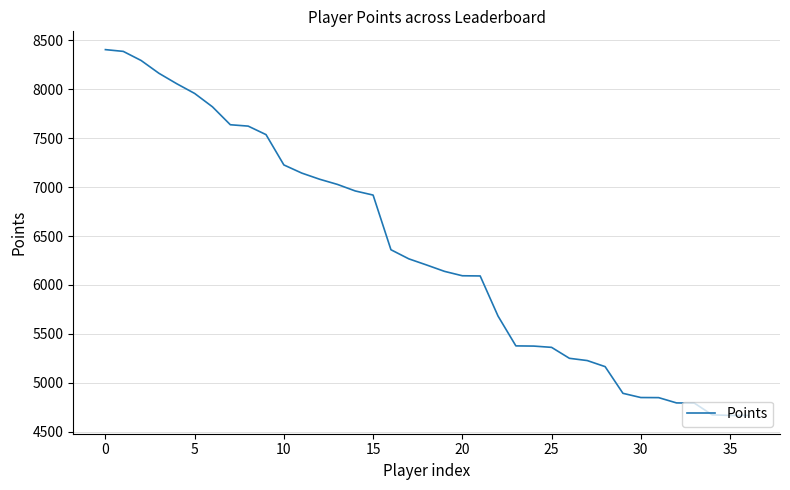

What is the maximum value shown in the chart?

8406